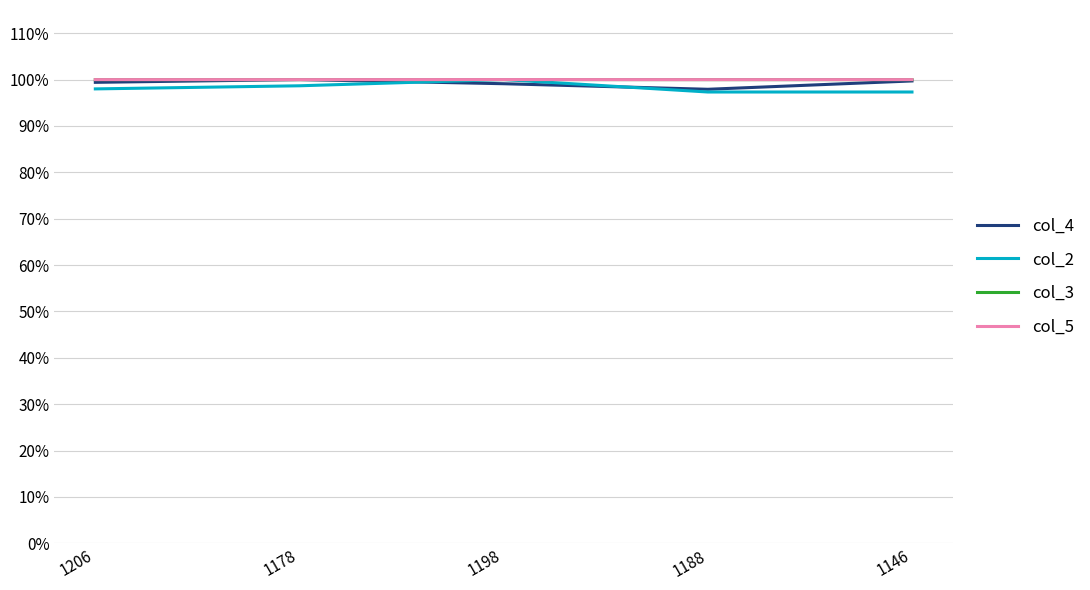

Is this an area chart (filled region under the line)?

No